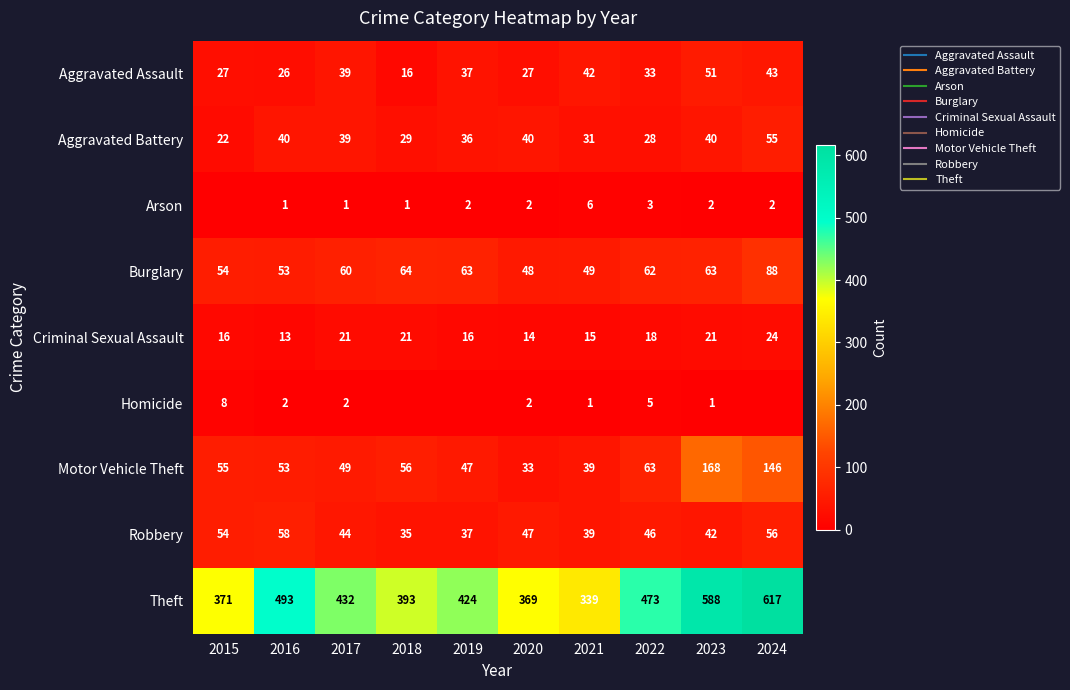

The Aggravated Battery series shows 39 at 2015. True or false?

False